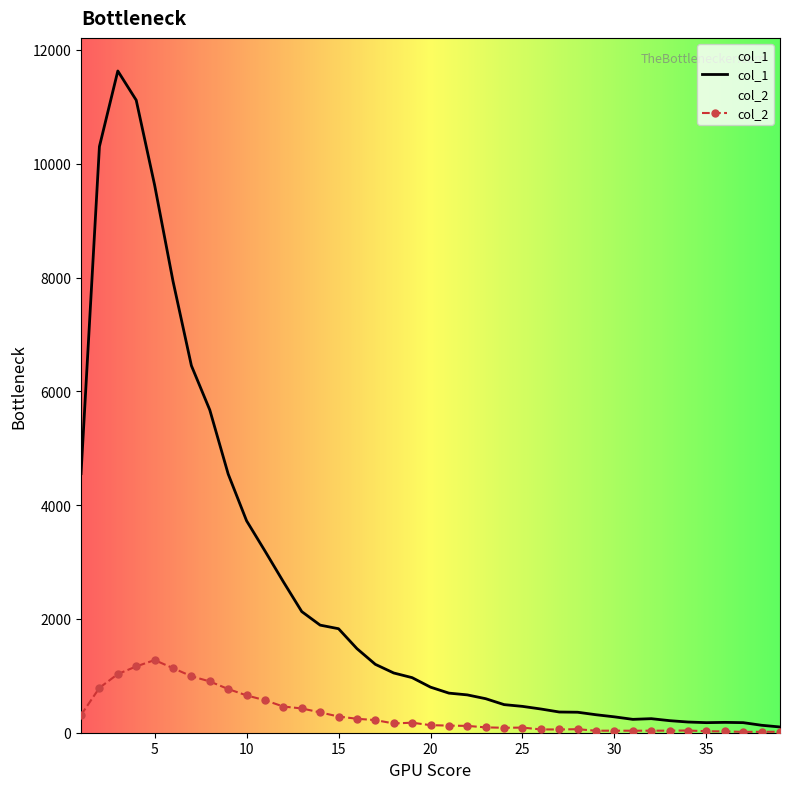

Reading left to right, extract all data points from this chart.

col_1: 1=4554	2=10303	3=11631	4=11118	5=9627	6=7937	7=6452	8=5673	9=4547	10=3725	11=3194	12=2653	13=2129	14=1891	15=1828	16=1478	17=1202	18=1050	19=968	20=801	21=696	22=665	23=598	24=494	25=463	26=417	27=364	28=360	29=316	30=279	31=235	32=247	33=212	34=188	35=177	36=182	37=177	38=131	39=101
col_2: 1=312	2=789	3=1031	4=1165	5=1277	6=1135	7=993	8=901	9=768	10=656	11=571	12=460	13=427	14=357	15=285	16=245	17=222	18=163	19=176	20=133	21=125	22=120	23=94	24=87	25=90	26=58	27=57	28=62	29=35	30=36	31=35	32=36	33=36	34=39	35=26	36=23	37=15	38=16	39=17